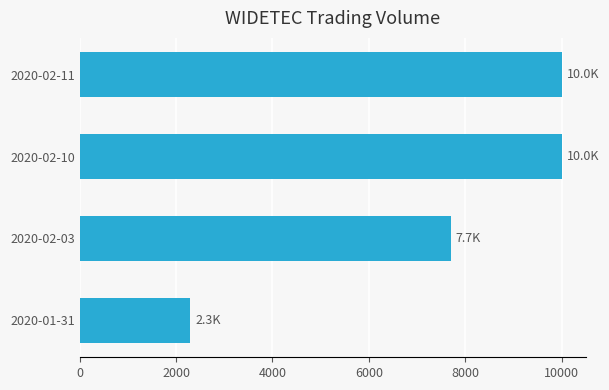

Is it true that the value at 2020-01-31 is 2300?

True